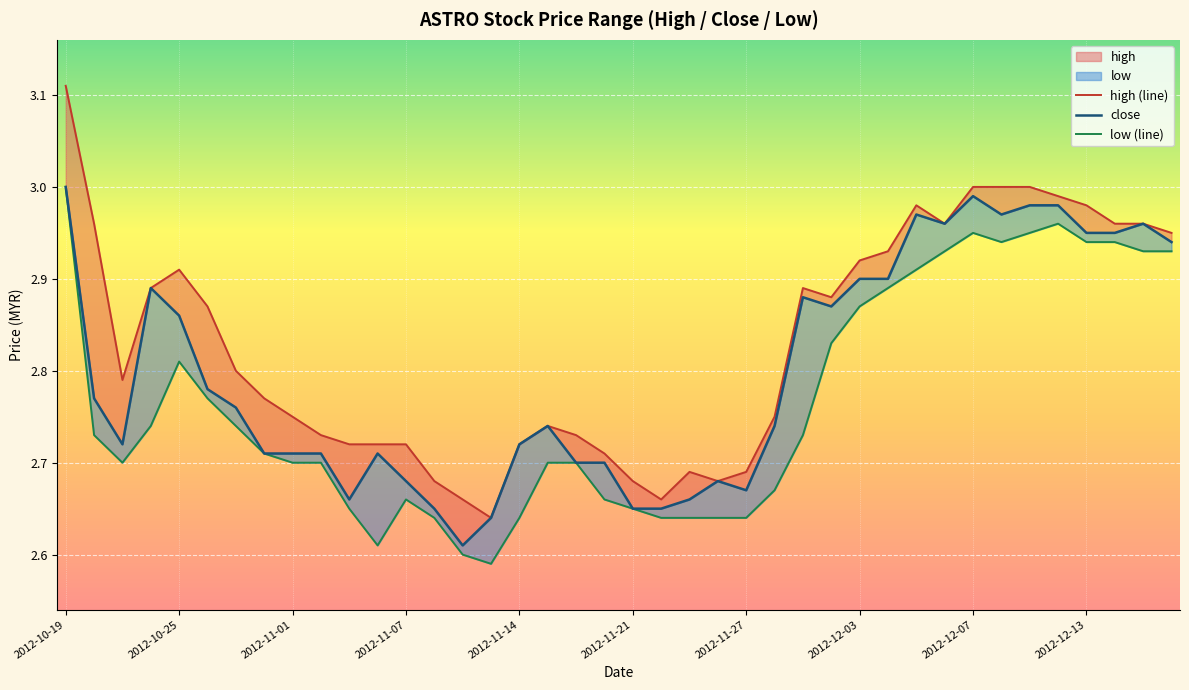

What is the value of the low (line) point at the 21st from the left?

2.6